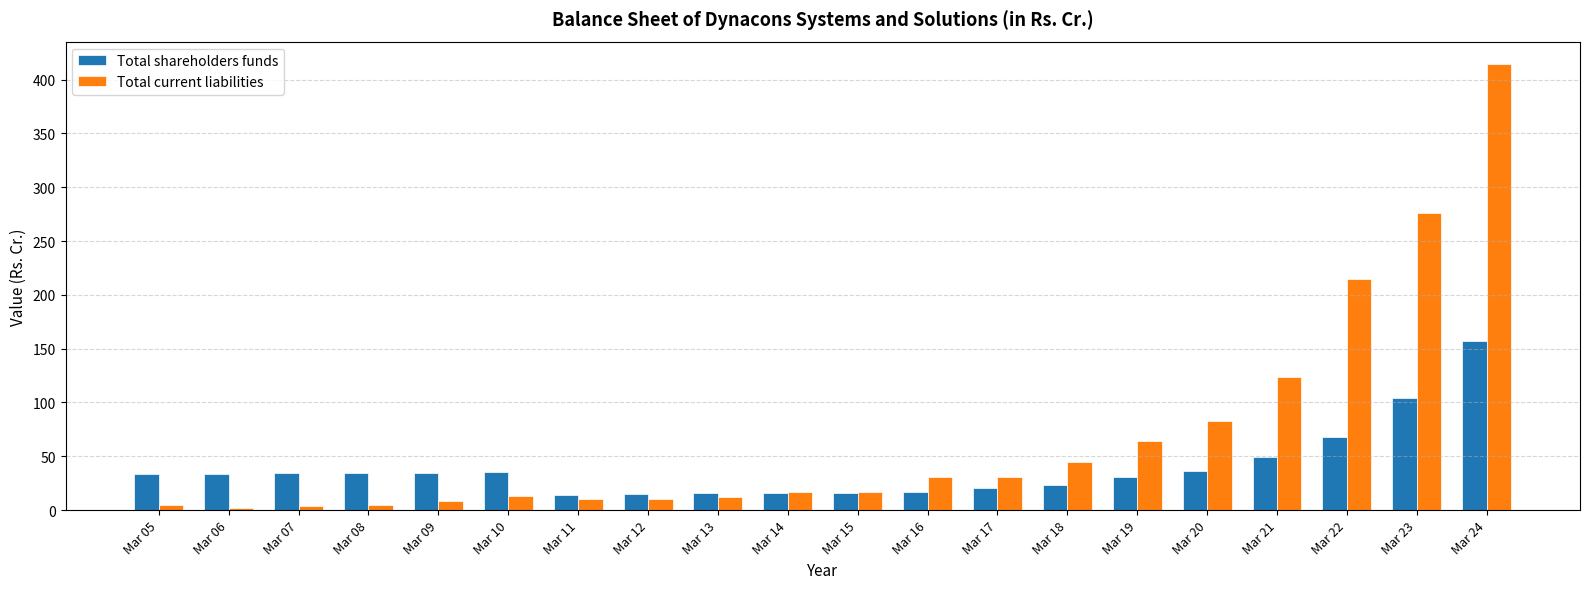

What value does the Total current liabilities series have at Mar 17?

31.0